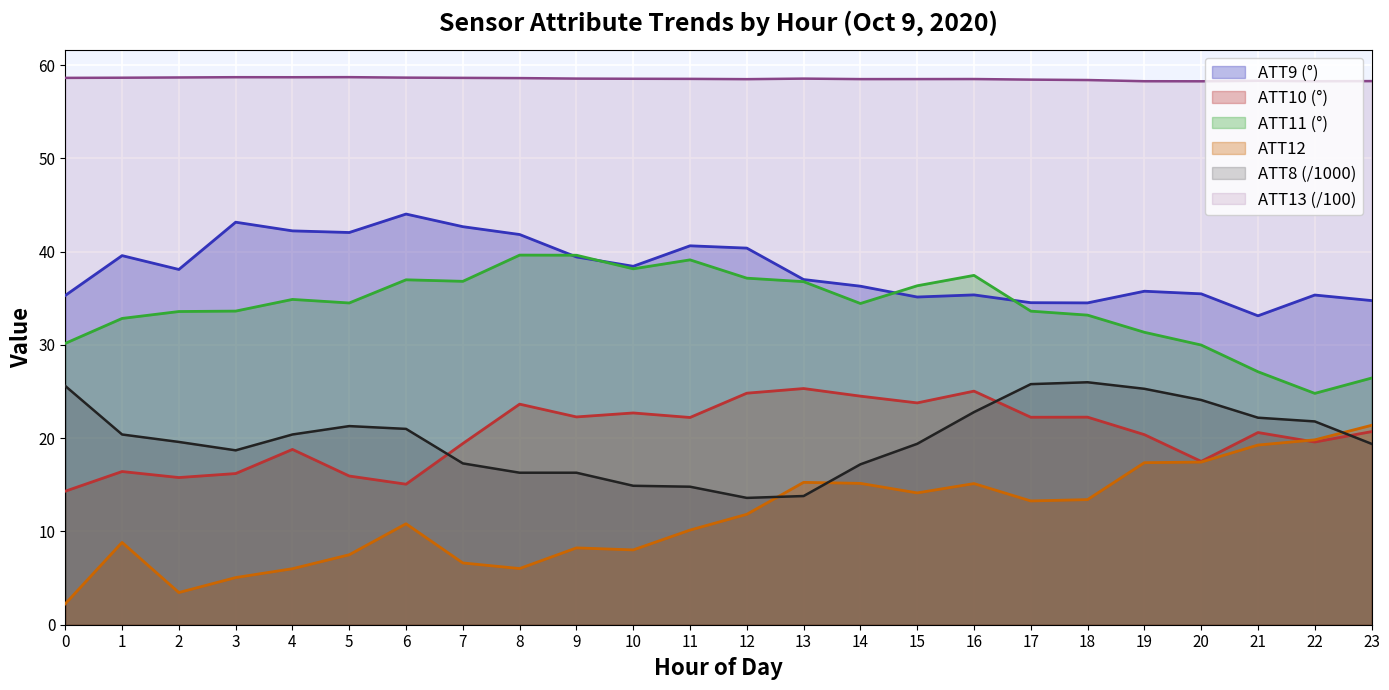

What is the sum of all ATT12 values?

276.5